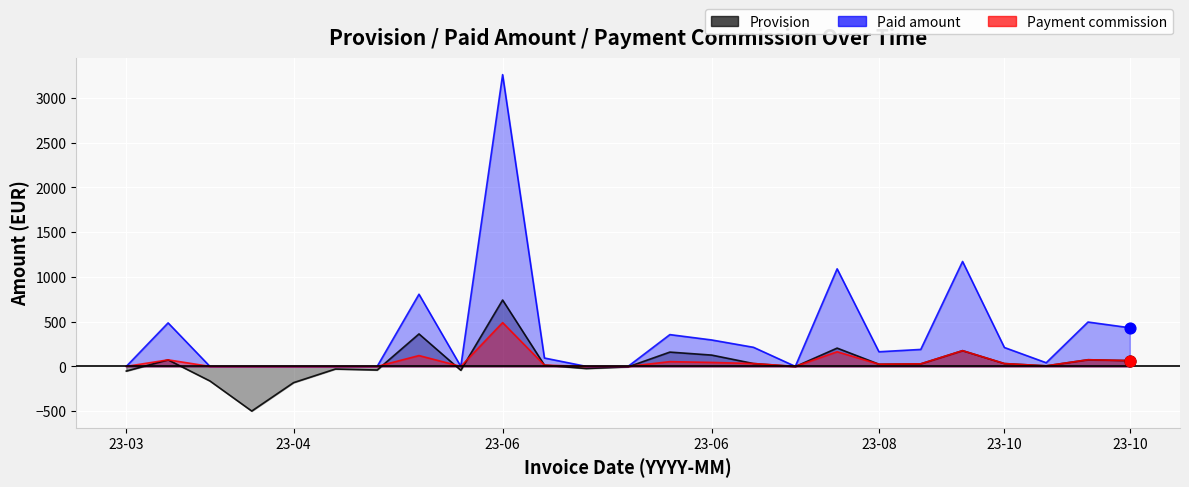

Is the value of Payment commission at 2023-10-20 greater than the value of Provision at 2023-10-31?

No